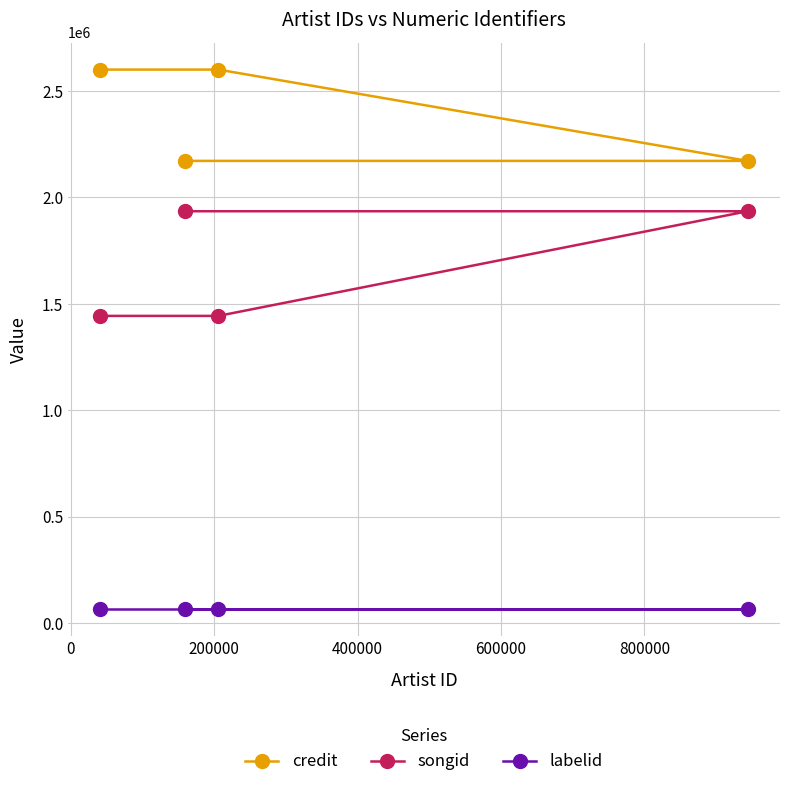

What is the difference between the maximum and second lowest values in the credit series?

428646